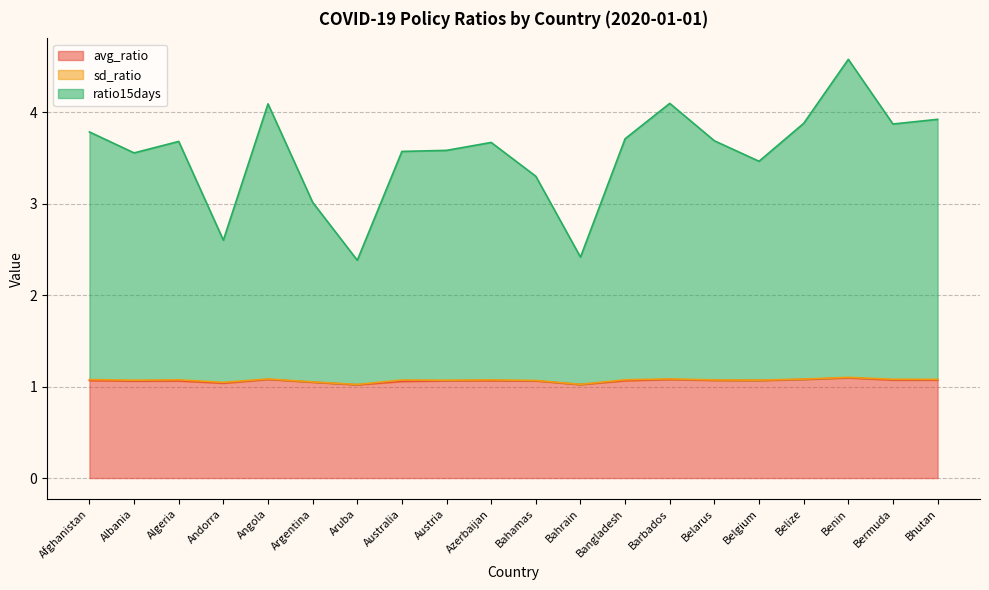

Is it true that ratio15days equals 1.1 at Aruba?

False